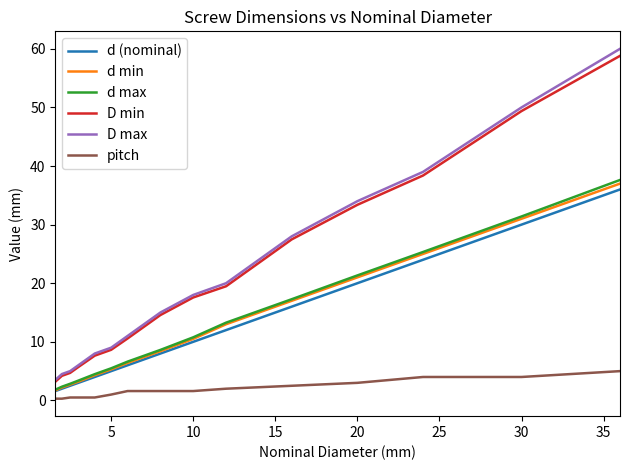

Count the number of categories in the chart.

15